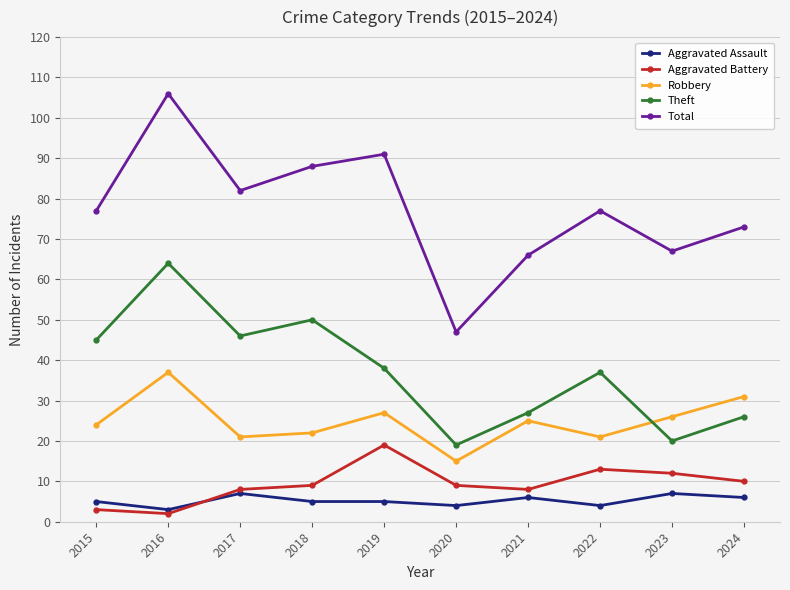

Reading left to right, extract all data points from this chart.

Aggravated Assault: 2015=5	2016=3	2017=7	2018=5	2019=5	2020=4	2021=6	2022=4	2023=7	2024=6
Aggravated Battery: 2015=3	2016=2	2017=8	2018=9	2019=19	2020=9	2021=8	2022=13	2023=12	2024=10
Robbery: 2015=24	2016=37	2017=21	2018=22	2019=27	2020=15	2021=25	2022=21	2023=26	2024=31
Theft: 2015=45	2016=64	2017=46	2018=50	2019=38	2020=19	2021=27	2022=37	2023=20	2024=26
Total: 2015=77	2016=106	2017=82	2018=88	2019=91	2020=47	2021=66	2022=77	2023=67	2024=73